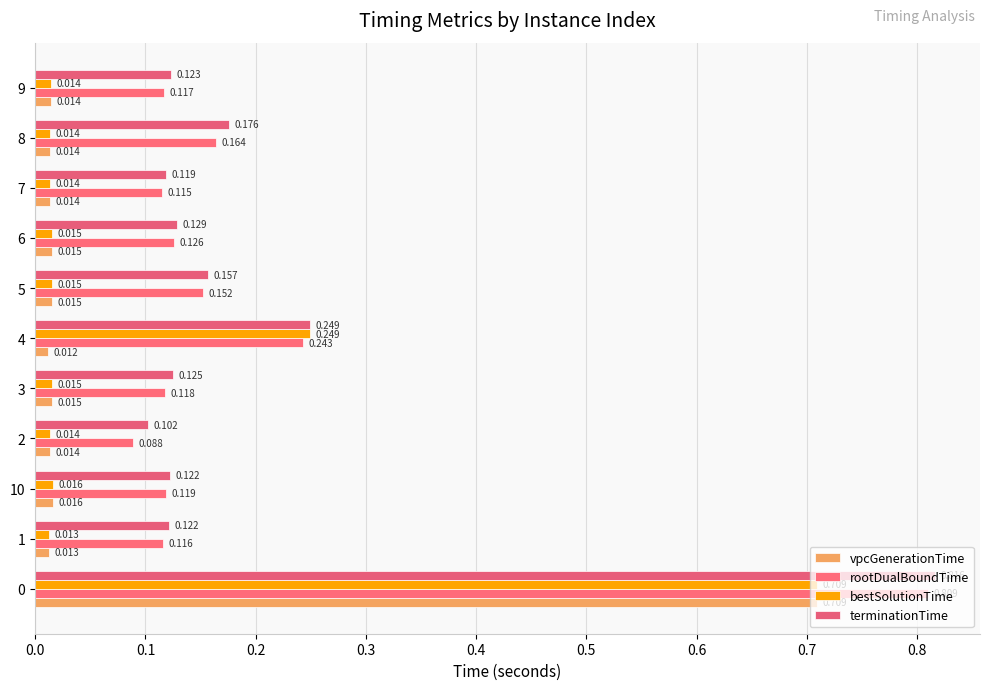

Which label corresponds to the smallest value in the chart?

4